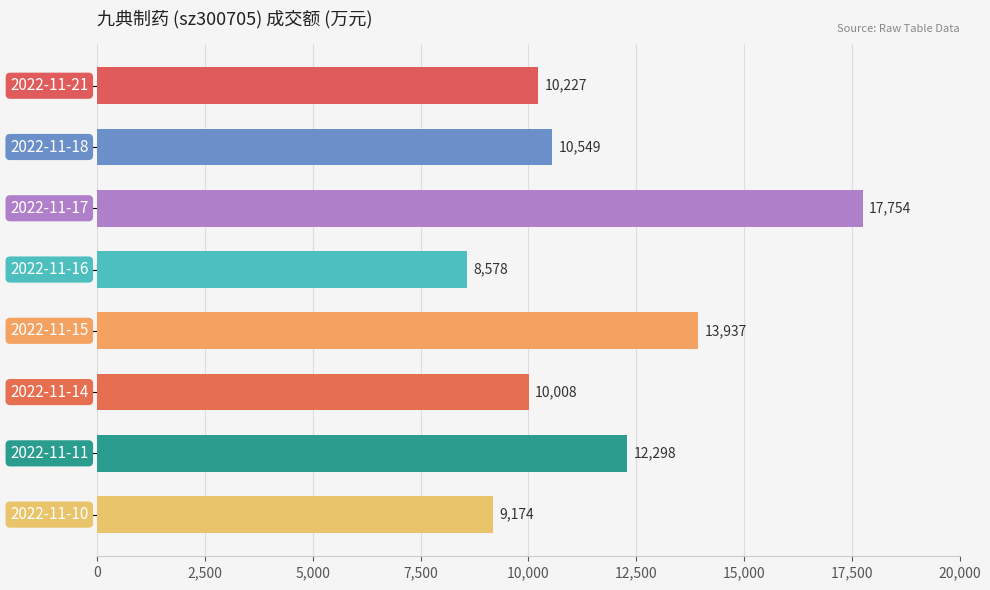

What is the difference between the maximum and second lowest values?

8580